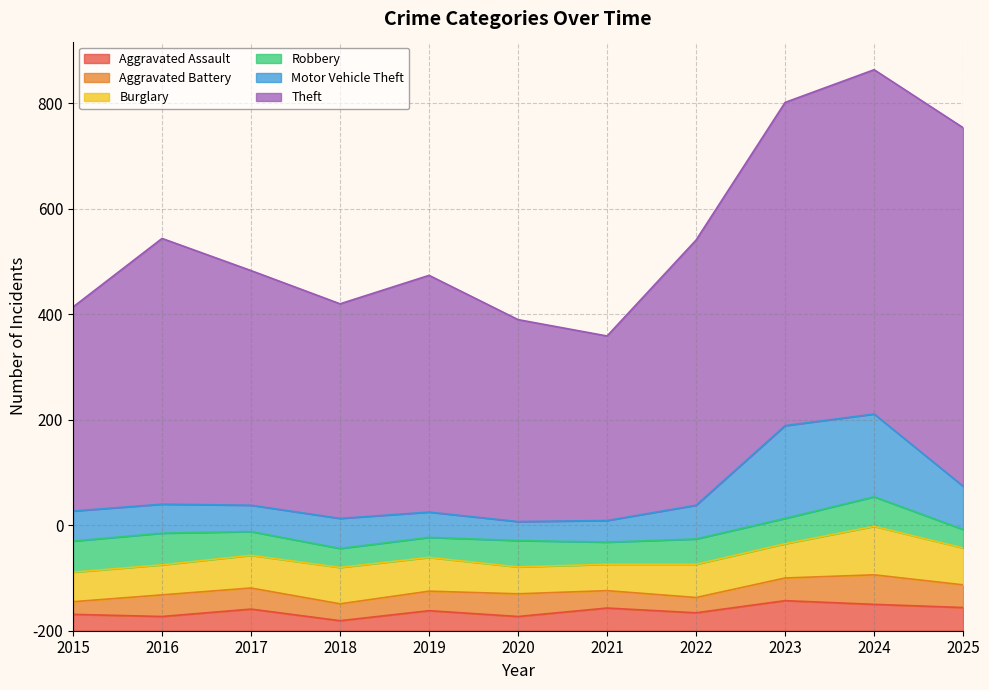

At which category does the chart reach its minimum across all series?

2018